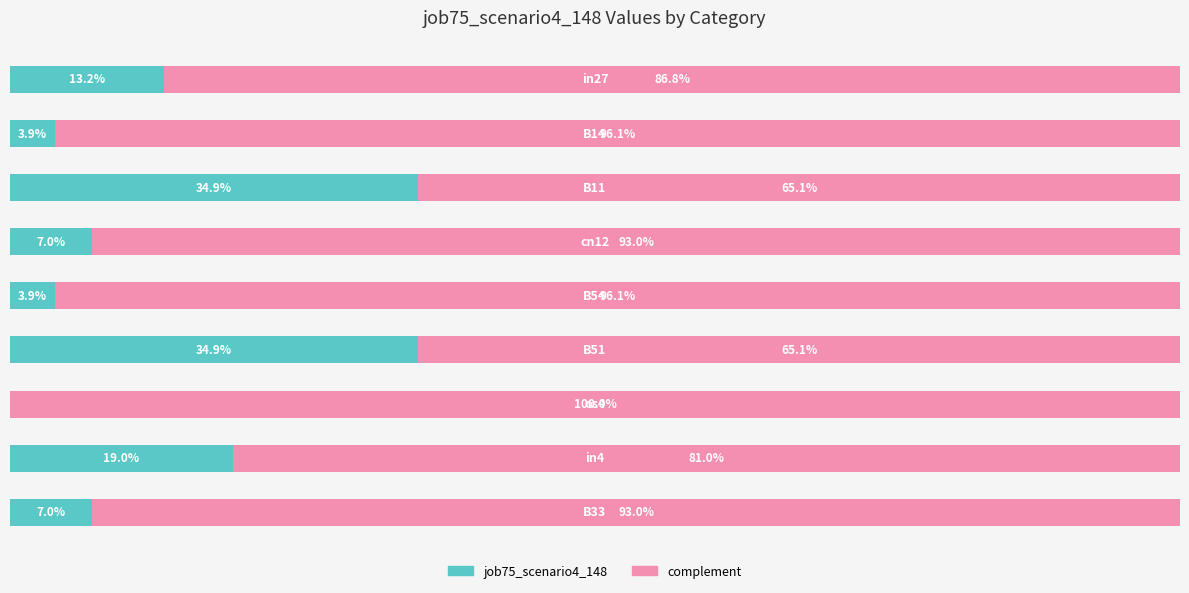

What are all the series names shown in the legend?

job75_scenario4_148, complement